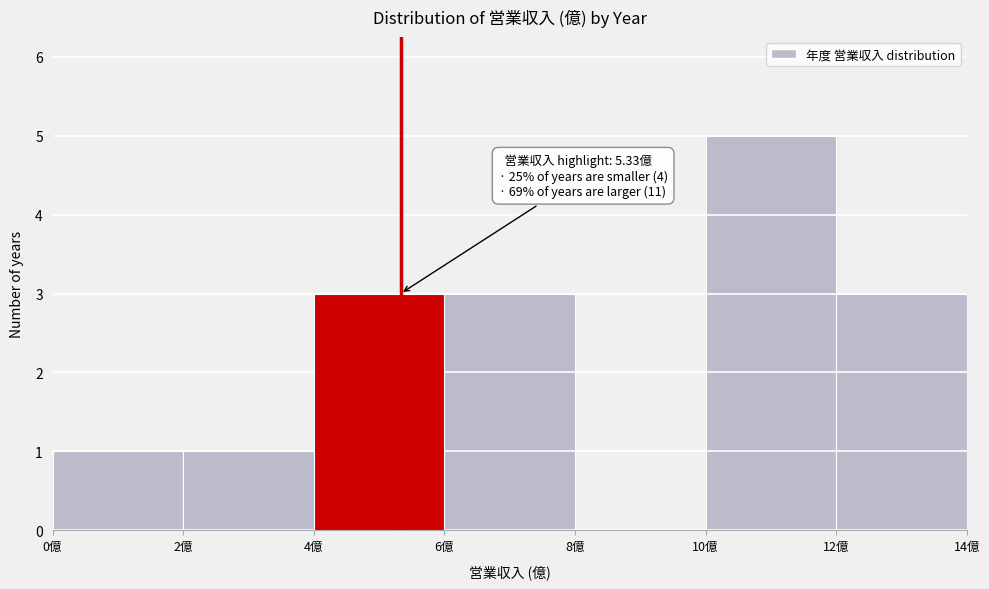

Which range on the x-axis has the tallest bar?

10 to 12